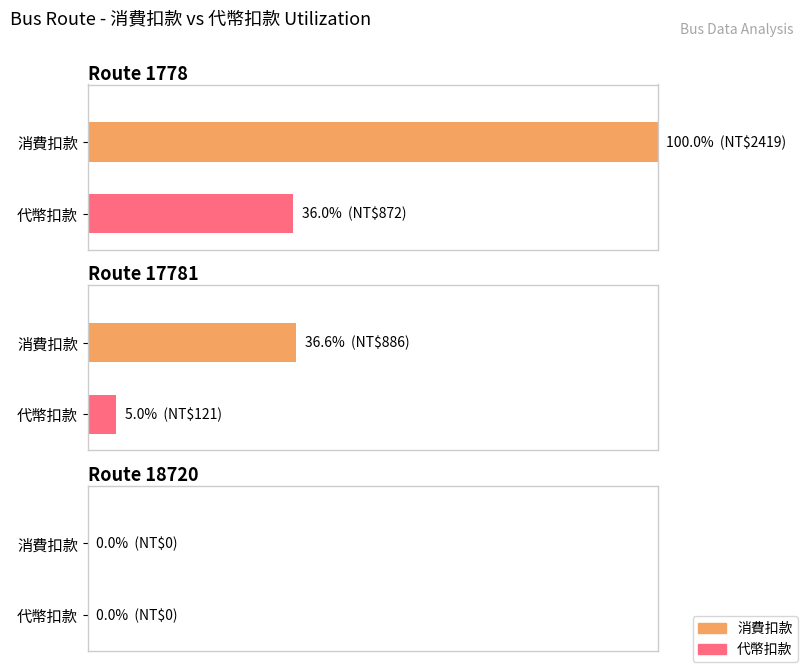

What is the label of the 13th bar from the right?

1778